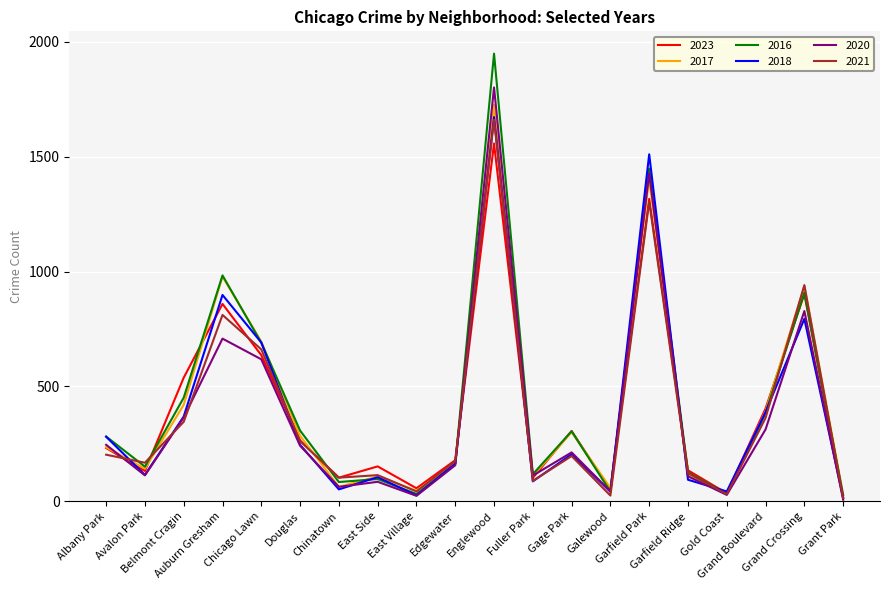

Which series has the widest spread of values?

2016